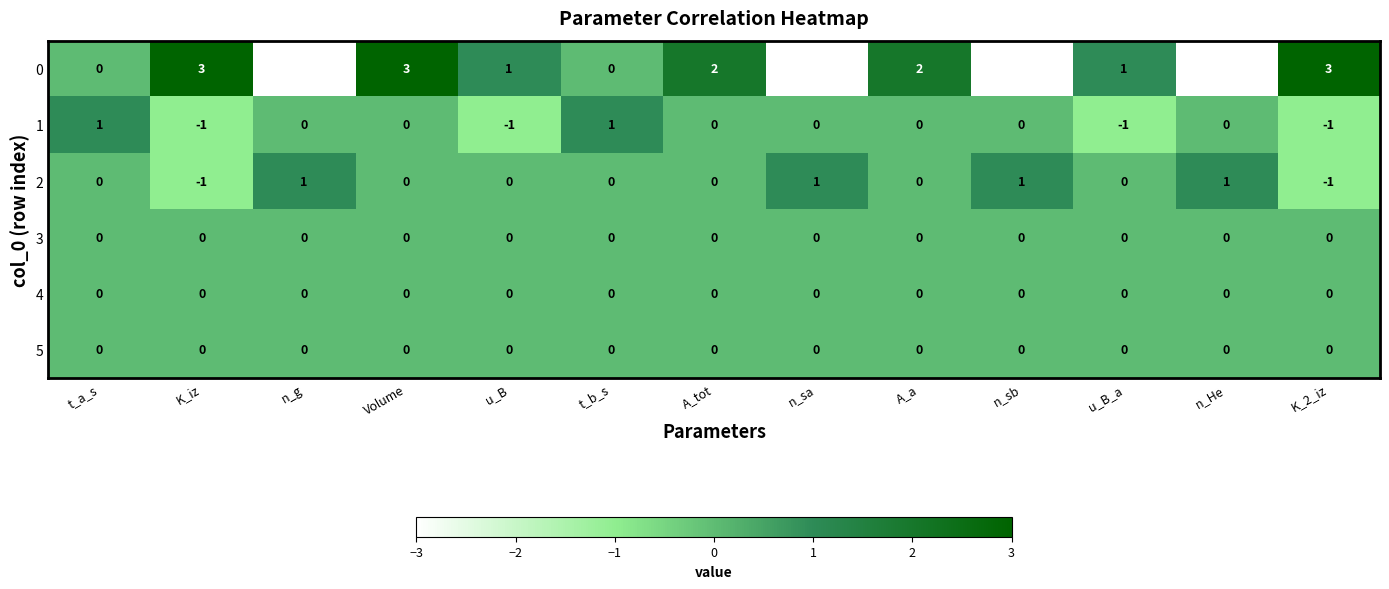

What is the spread (max minus min) of values at n_sa?

4